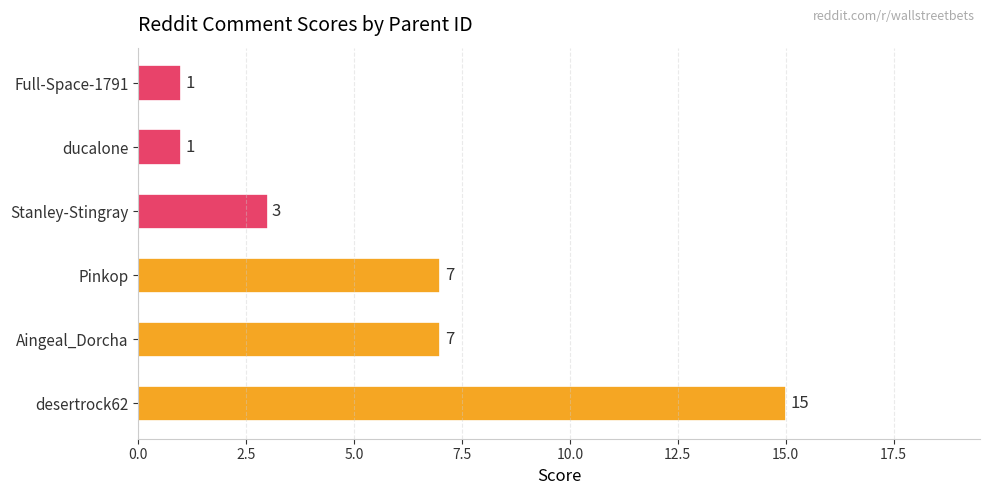

How many values are between 1 and 7?

5